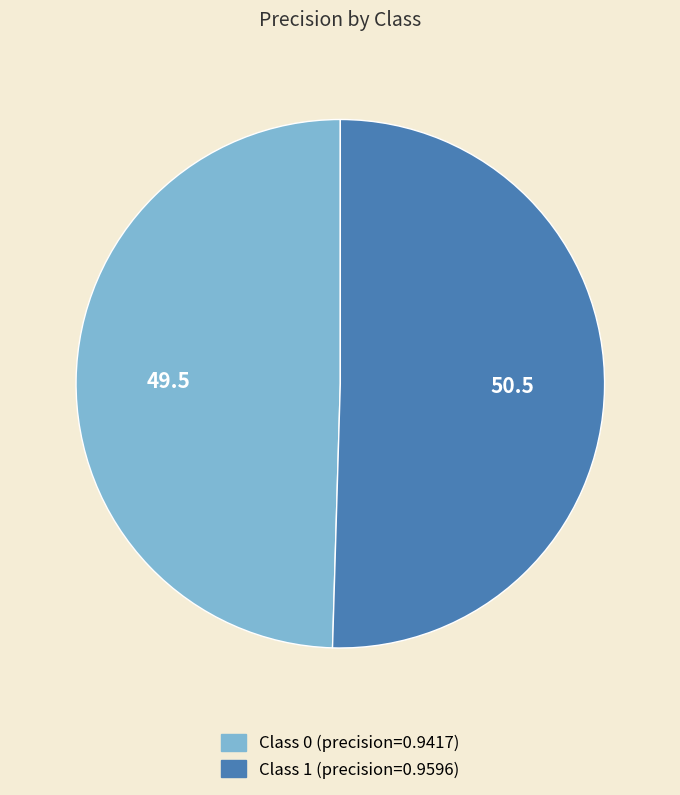

How many segments does this pie chart have?

2